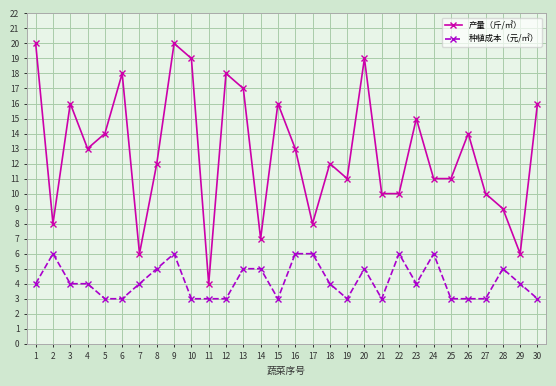

True or false: 种植成本（元/㎡） and 产量（斤/㎡） intersect in this chart.

False